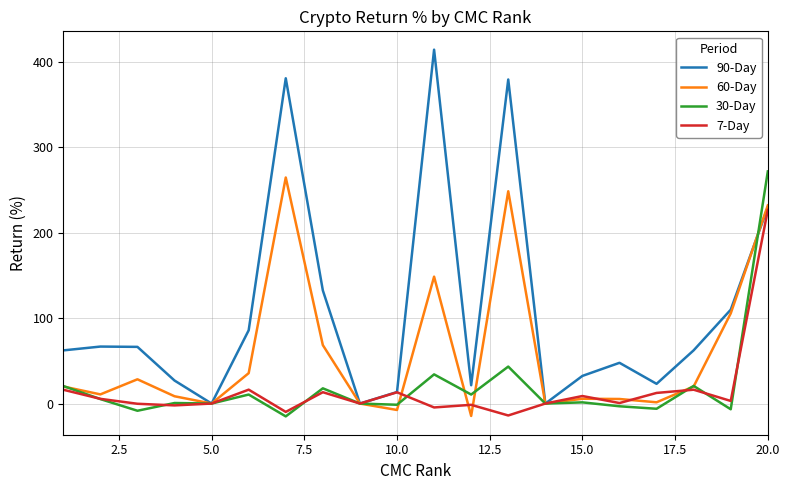

Which series has the widest spread of values?

90-Day